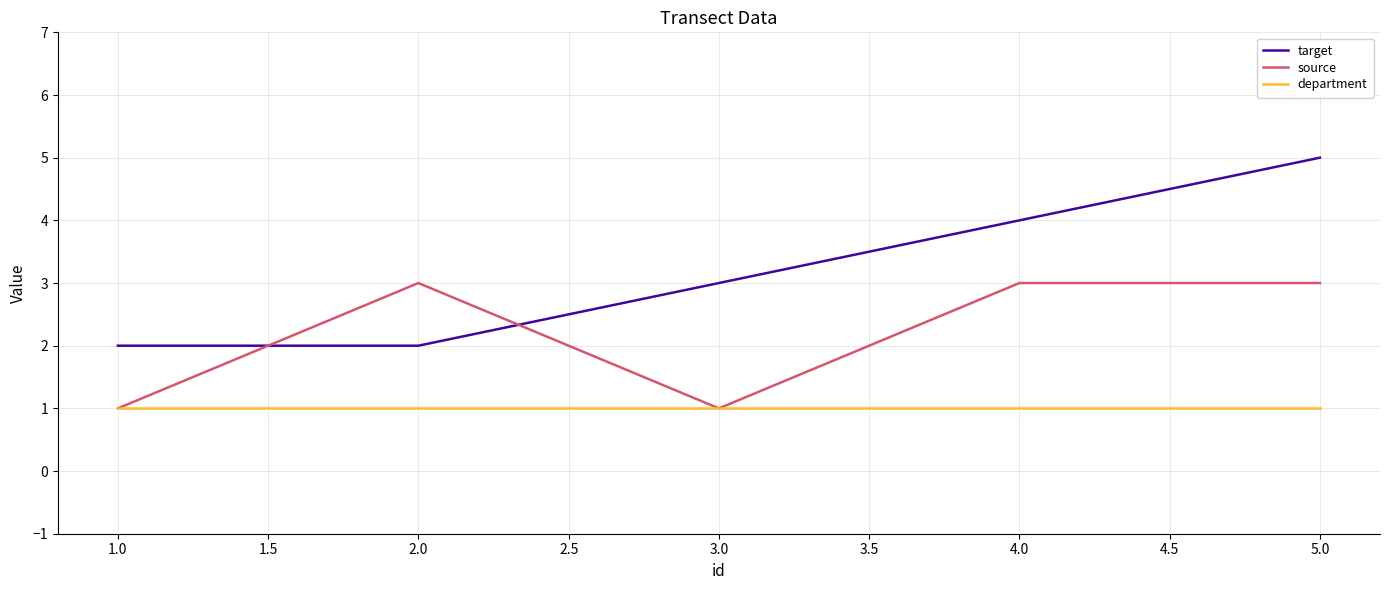

At 2.0, list the series in order from largest to smallest.

source, target, department